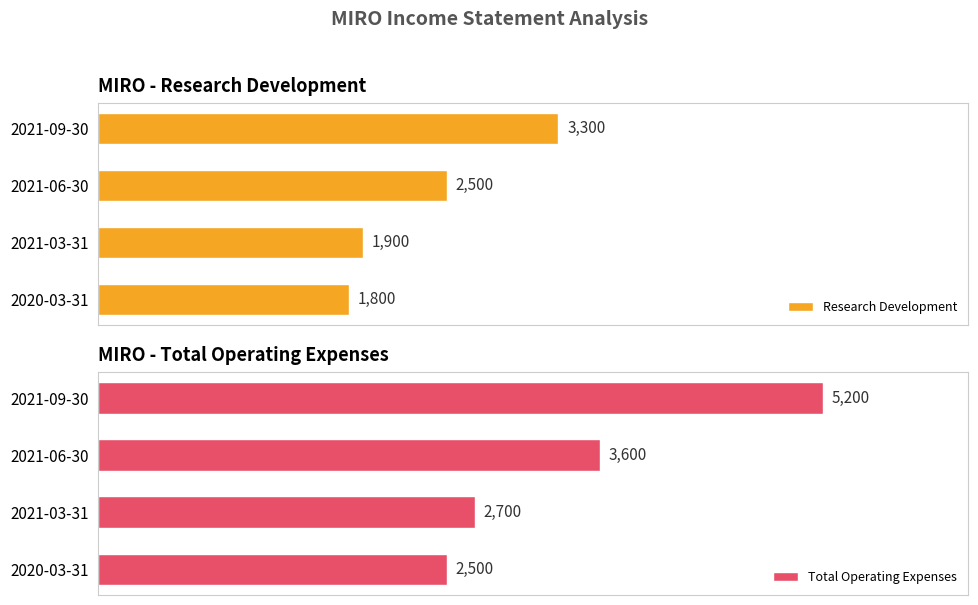

How many categories are shown in the chart?

4